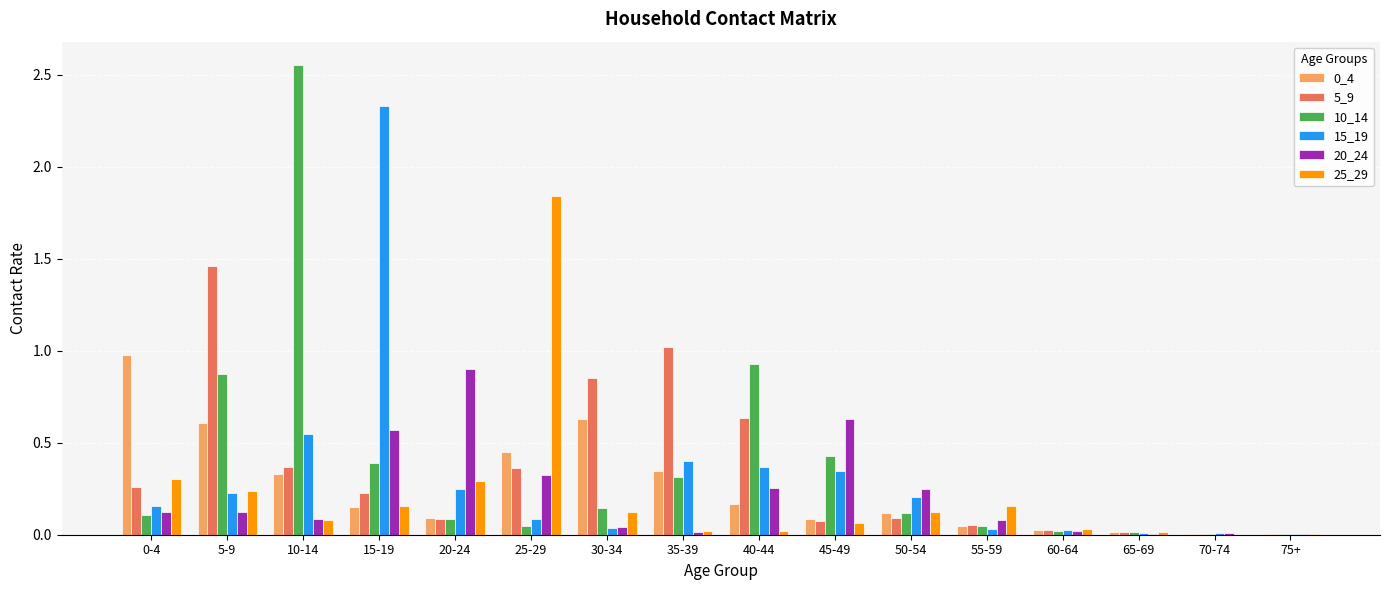

The 15_19 series shows 0.0 at 70-74. True or false?

True